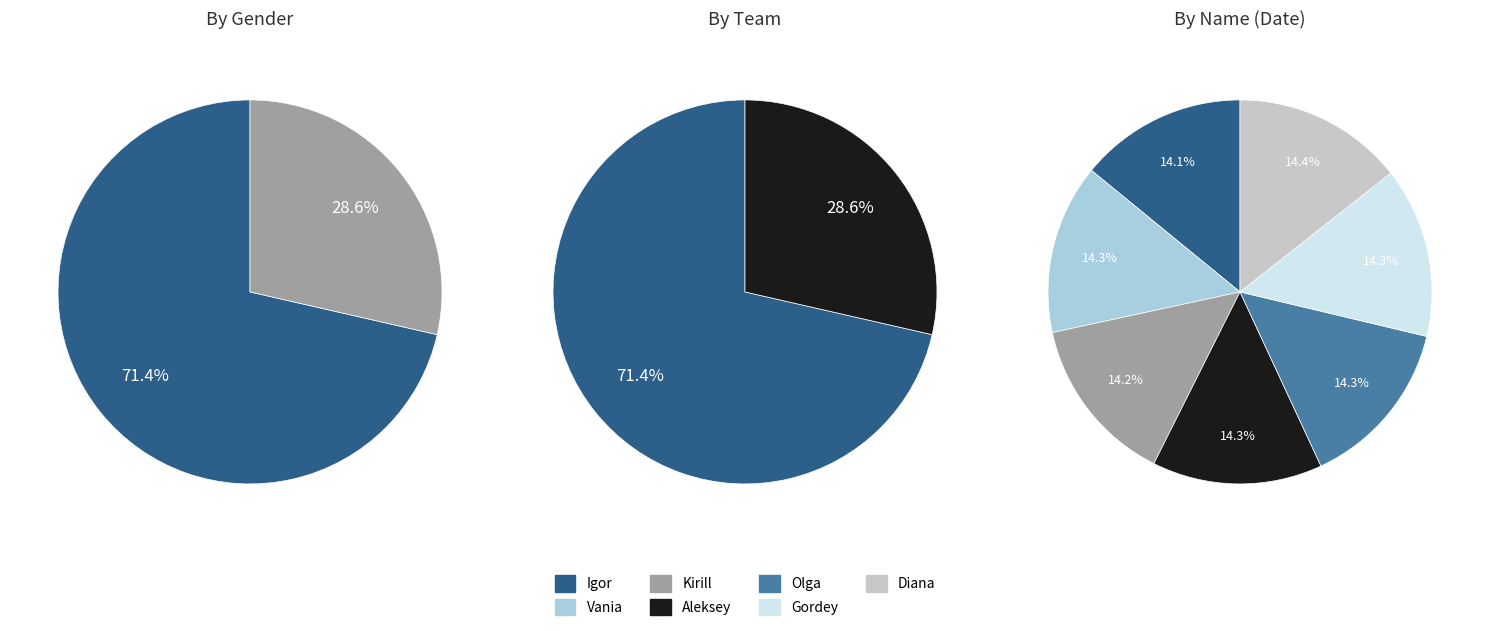

Which category has the biggest portion of the pie?

Diana